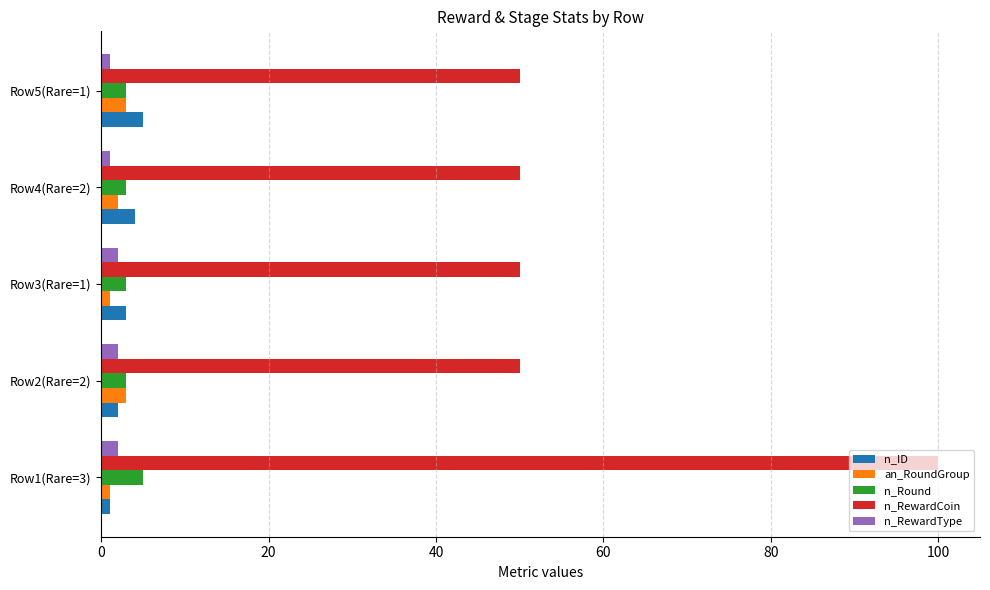

Is it true that n_RewardType equals 2 at Row1(Rare=3)?

True